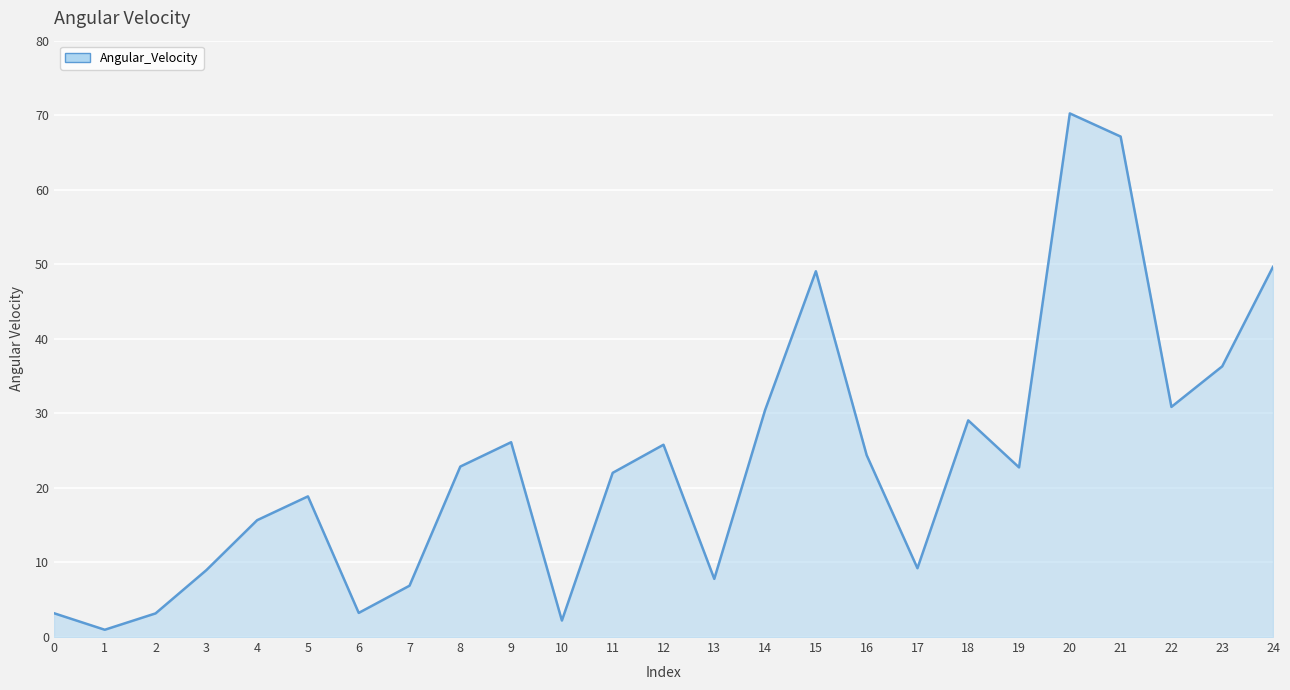

True or false: there are more than 2 points higher than both neighbors.

True